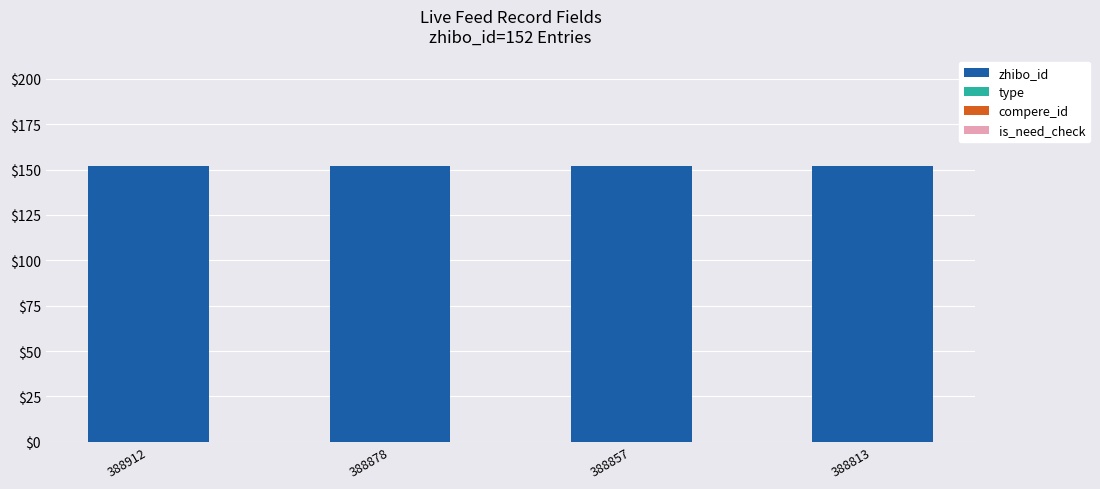

What is the total value across all series at 388912?

152